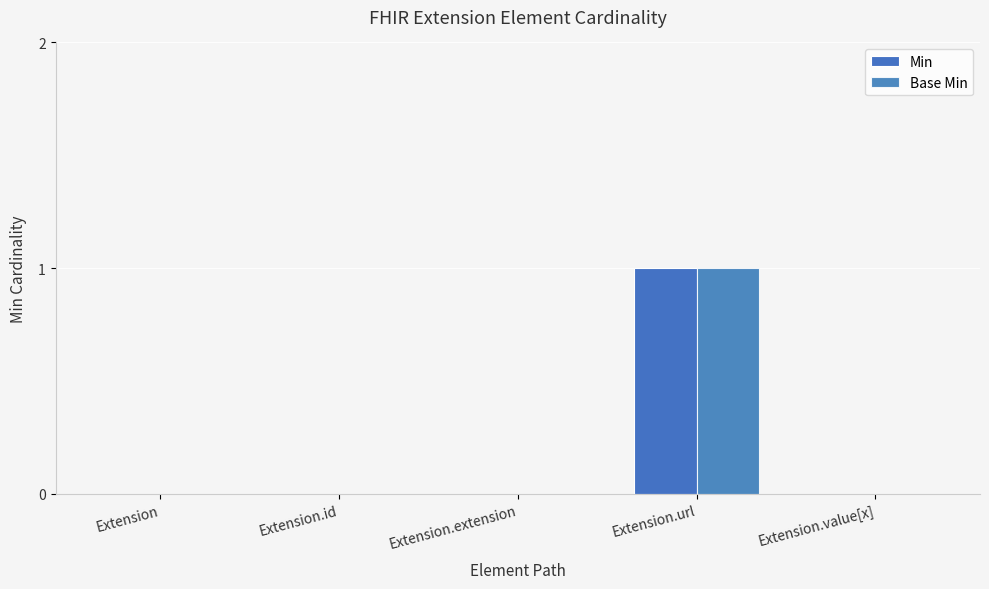

What position from the left is Extension.url?

4